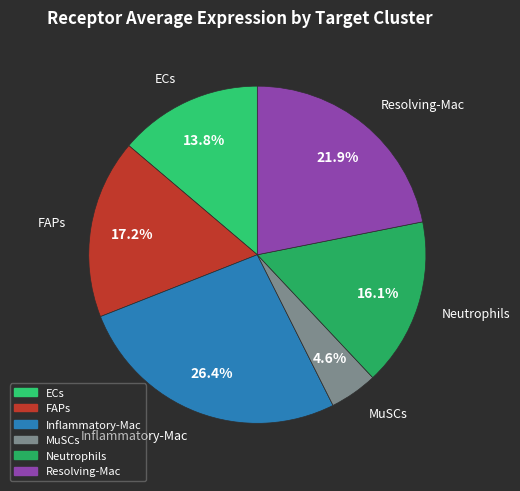

Do ECs and FAPs together represent more than half of the pie?

No